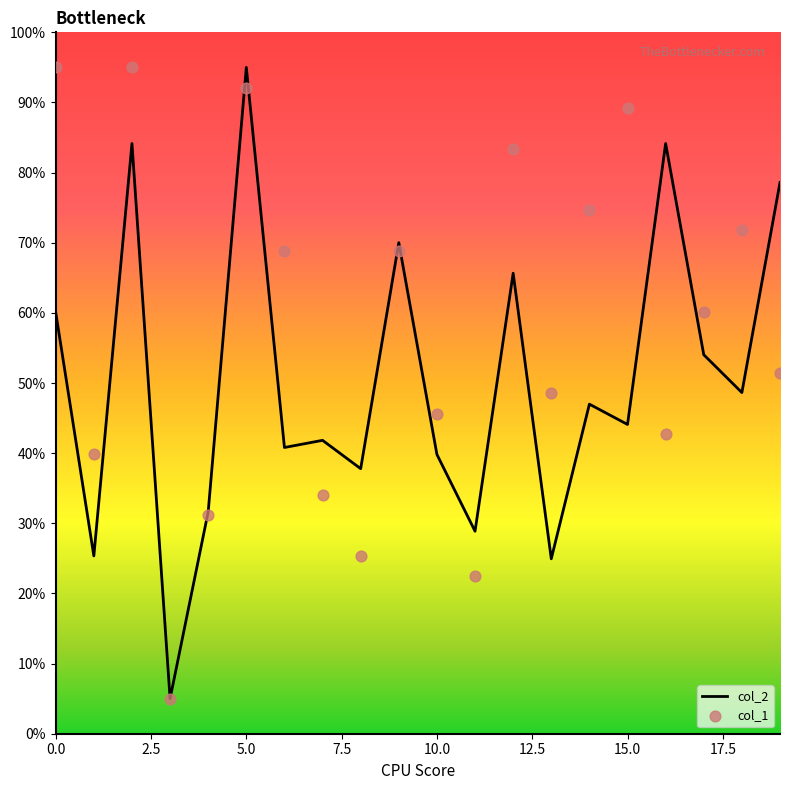

What are all the series names shown in the legend?

col_2, col_1